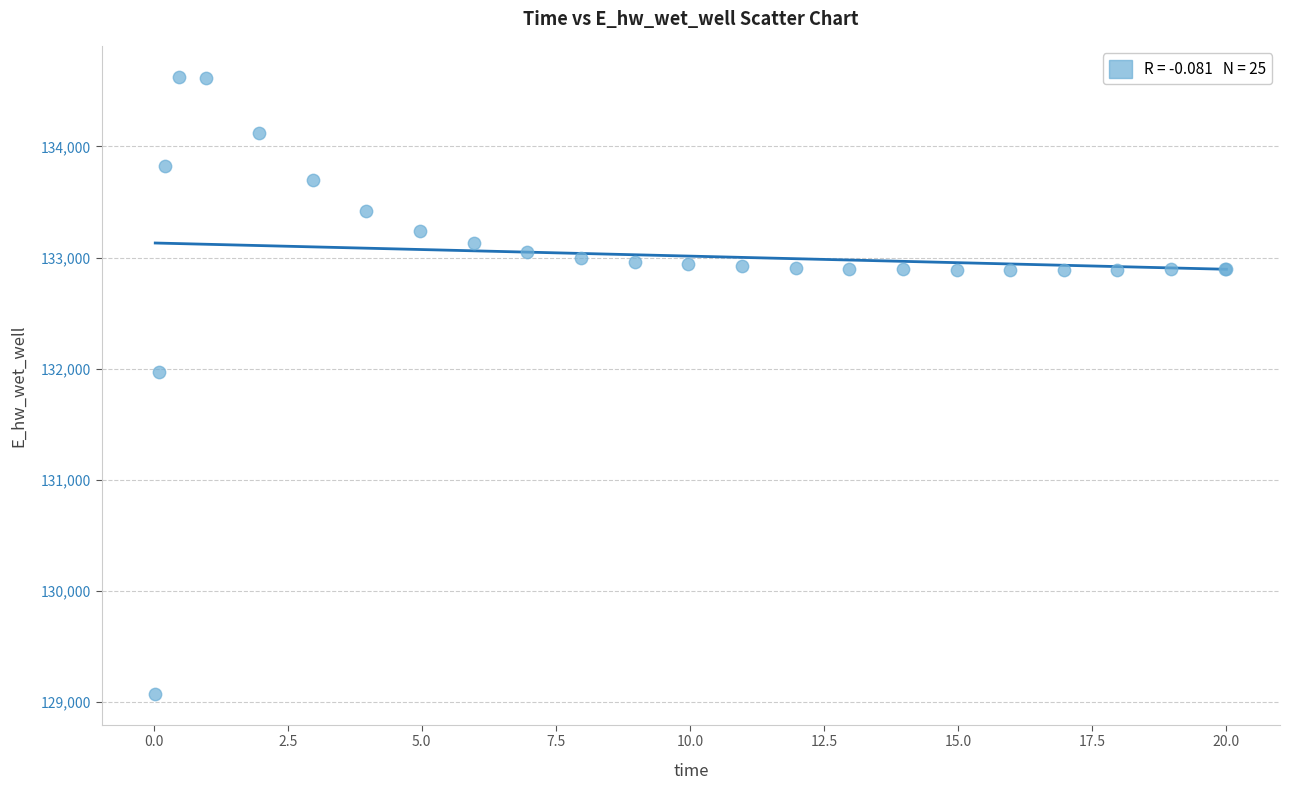

What Y value in the scatter plot is closest to 131849?

131970.2